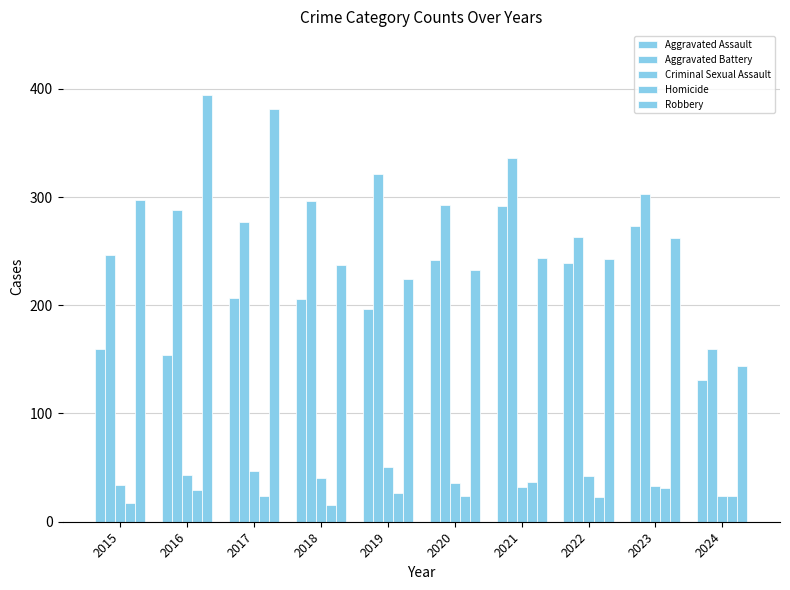

Reading right to left, list all the values displayed in this chart.

Aggravated Assault: 2024=131	2023=273	2022=239	2021=292	2020=242	2019=197	2018=206	2017=207	2016=154	2015=160
Aggravated Battery: 2024=160	2023=303	2022=263	2021=336	2020=293	2019=321	2018=296	2017=277	2016=288	2015=246
Criminal Sexual Assault: 2024=24	2023=33	2022=42	2021=32	2020=36	2019=51	2018=40	2017=47	2016=43	2015=34
Homicide: 2024=24	2023=31	2022=23	2021=37	2020=24	2019=27	2018=15	2017=24	2016=29	2015=17
Robbery: 2024=144	2023=262	2022=243	2021=244	2020=233	2019=224	2018=237	2017=381	2016=394	2015=297